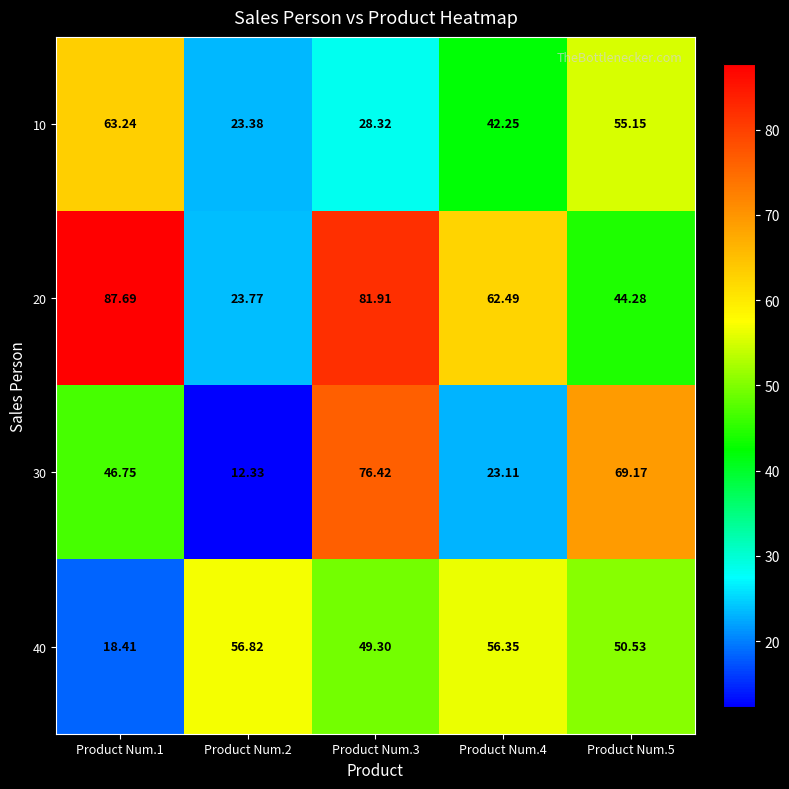

What is the difference between the highest and lowest values at Product Num.3?

53.6